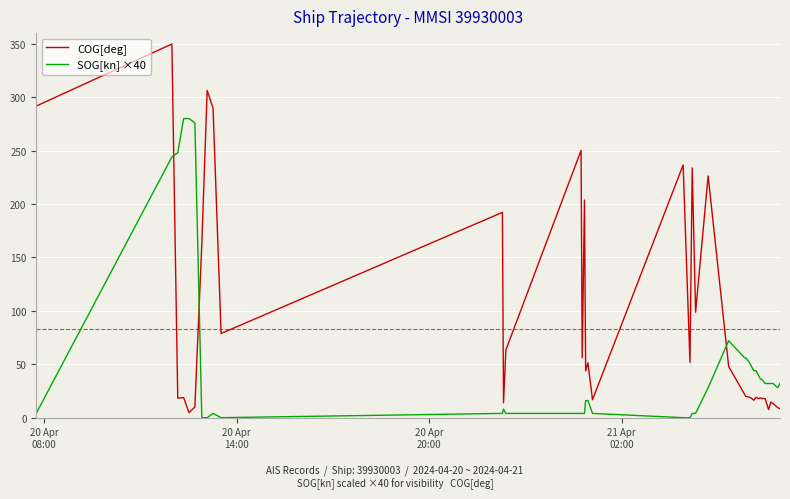

After their last crossing, which series has the higher values: SOG[kn] ×40 or COG[deg]?

SOG[kn] ×40